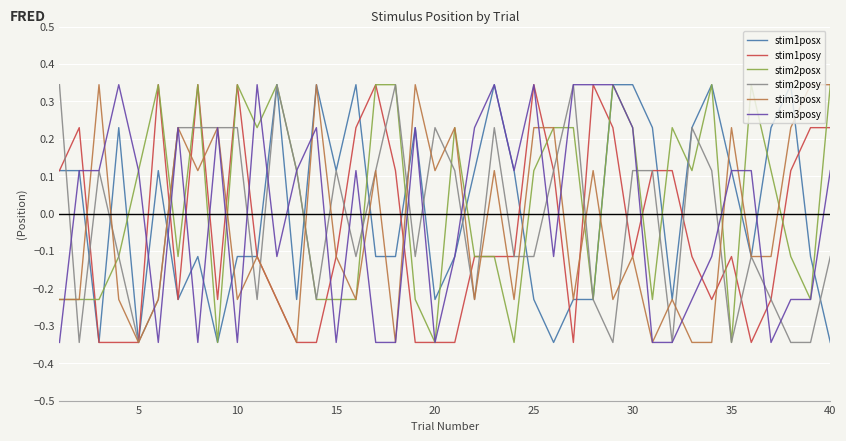

Where does the stim2posx series first go above 0?

5